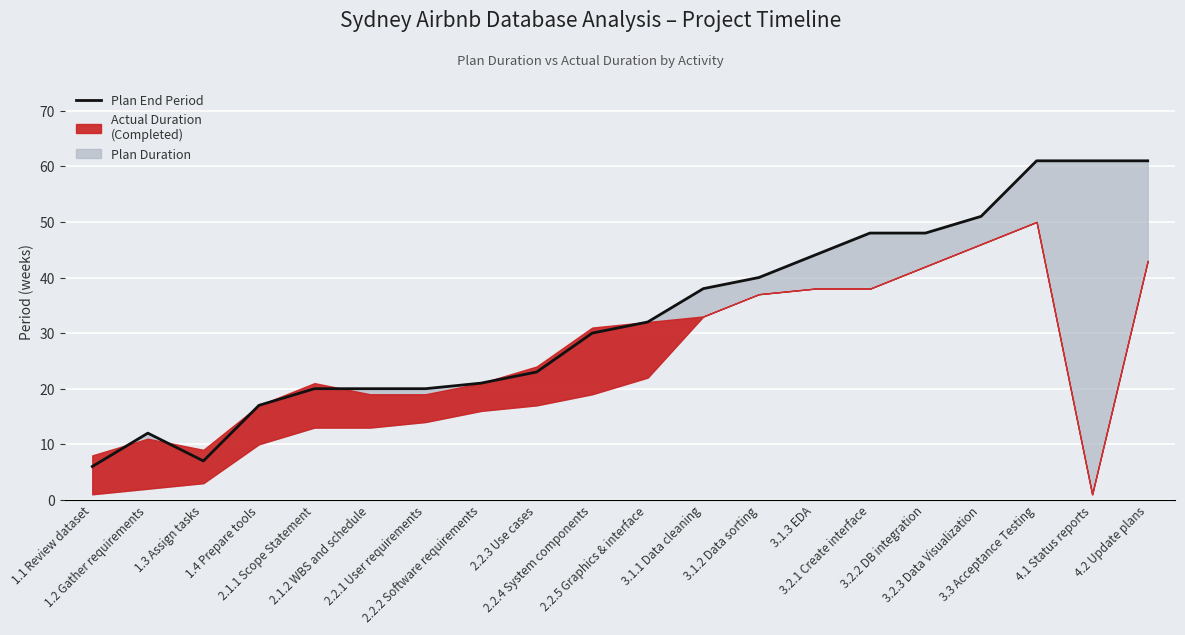

At which label is the value closest to 33?

2.2.5 Graphics & interface